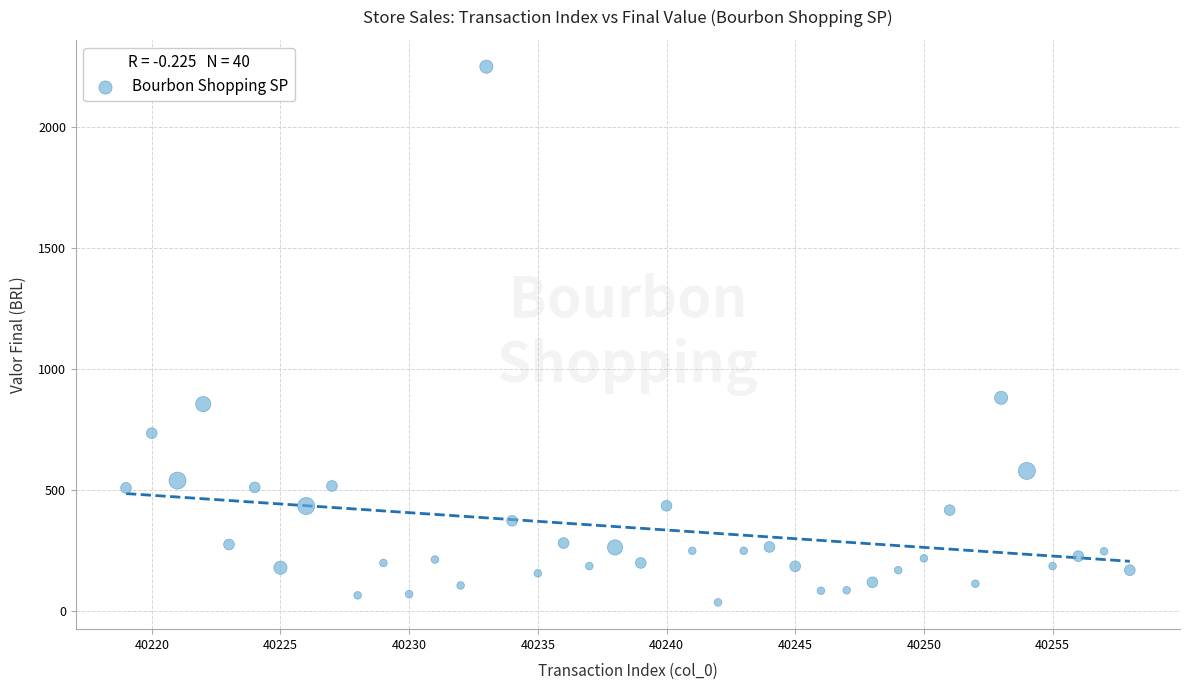

What is the range of Y values (max minus min)?

2213